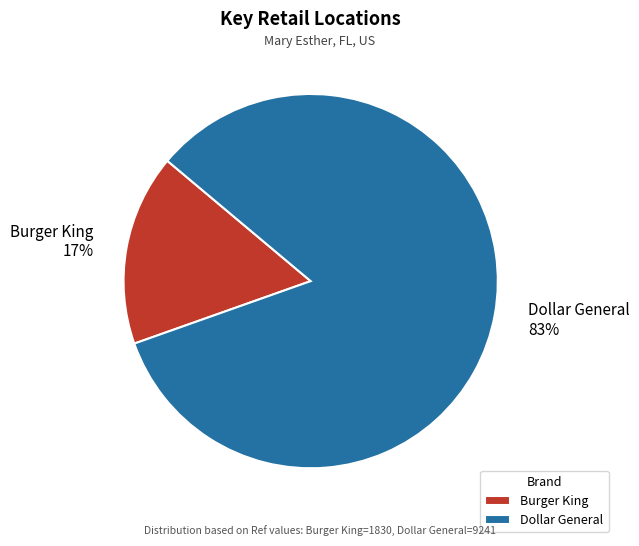

Which category accounts for the majority?

Dollar General